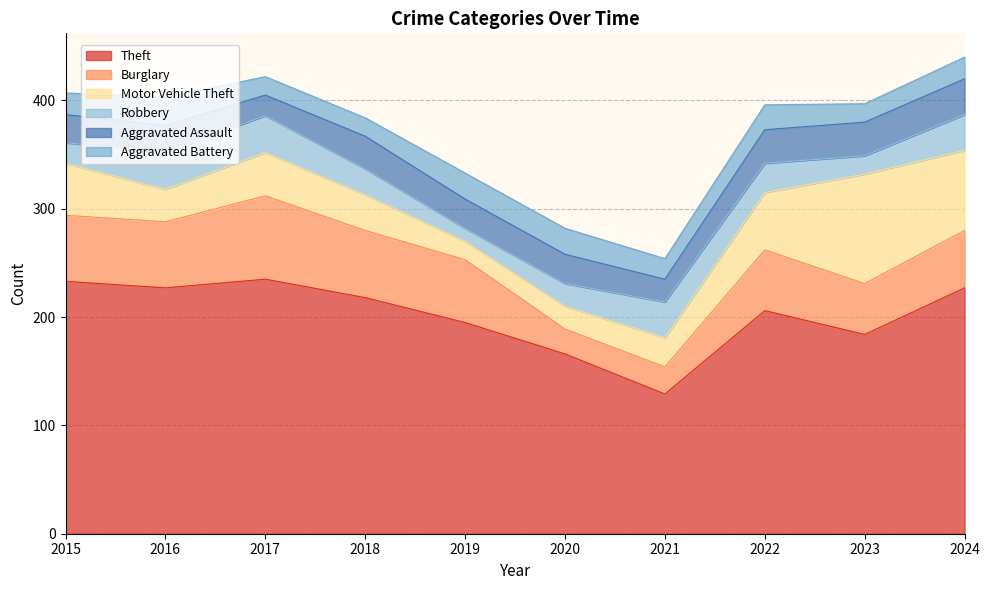

What is the maximum value shown in the chart?

235